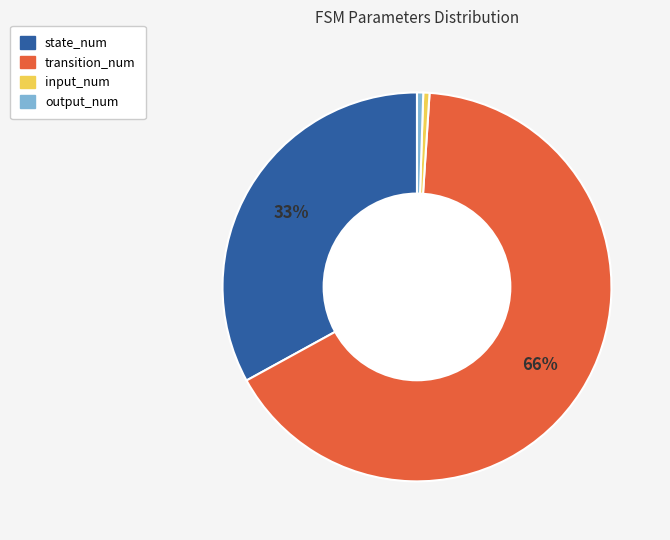

To the nearest percent, what is the average slice percentage?

25%